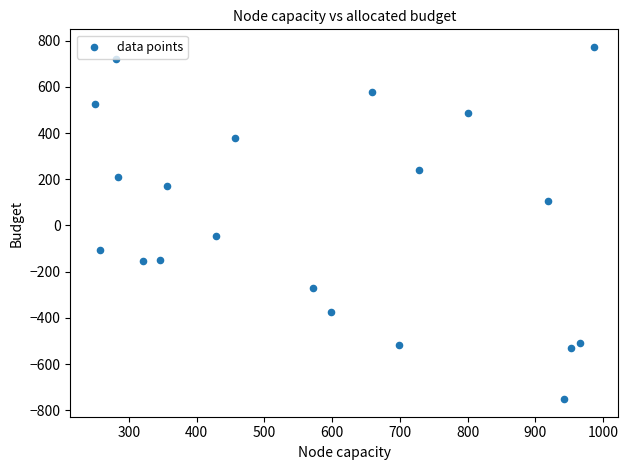

What is the range of Y values (max minus min)?

1525